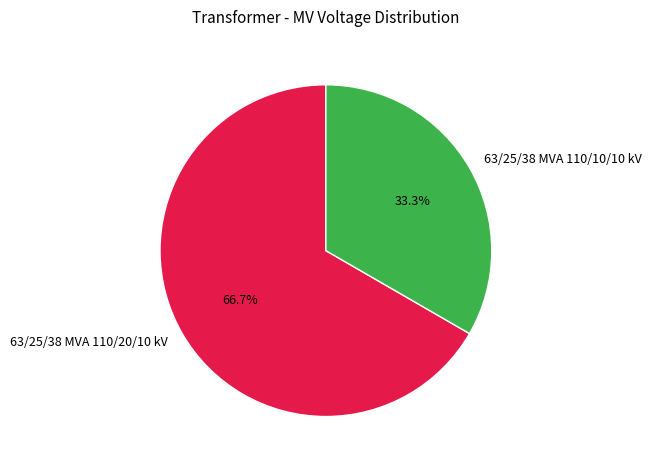

Rank the categories by value from lowest to highest.

63/25/38 MVA 110/10/10 kV, 63/25/38 MVA 110/20/10 kV